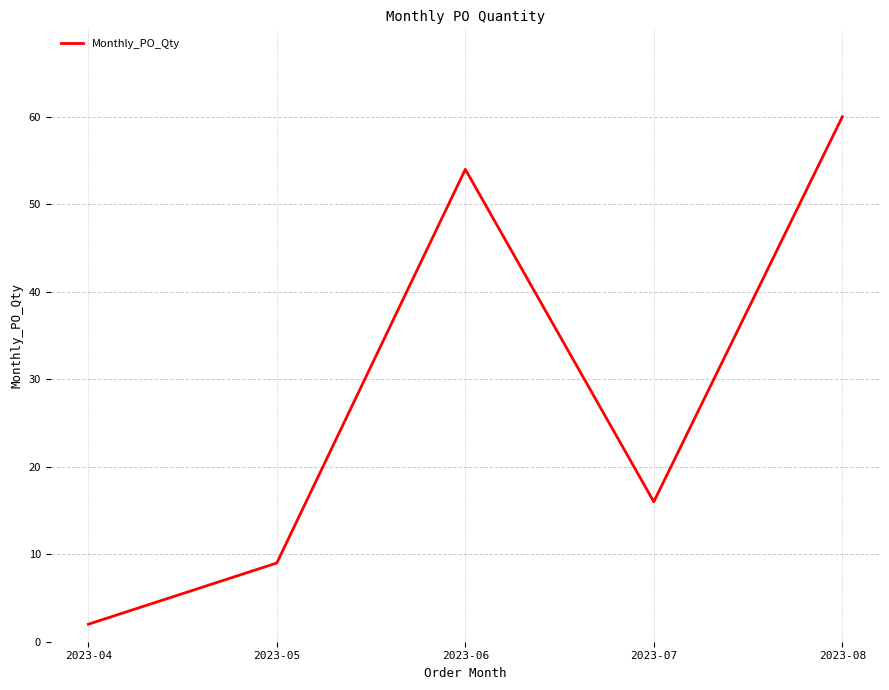

What is the minimum value shown in the chart?

2